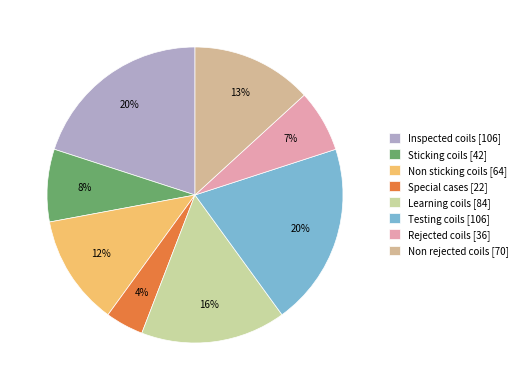

Between Non sticking coils and Sticking coils, which is larger?

Non sticking coils